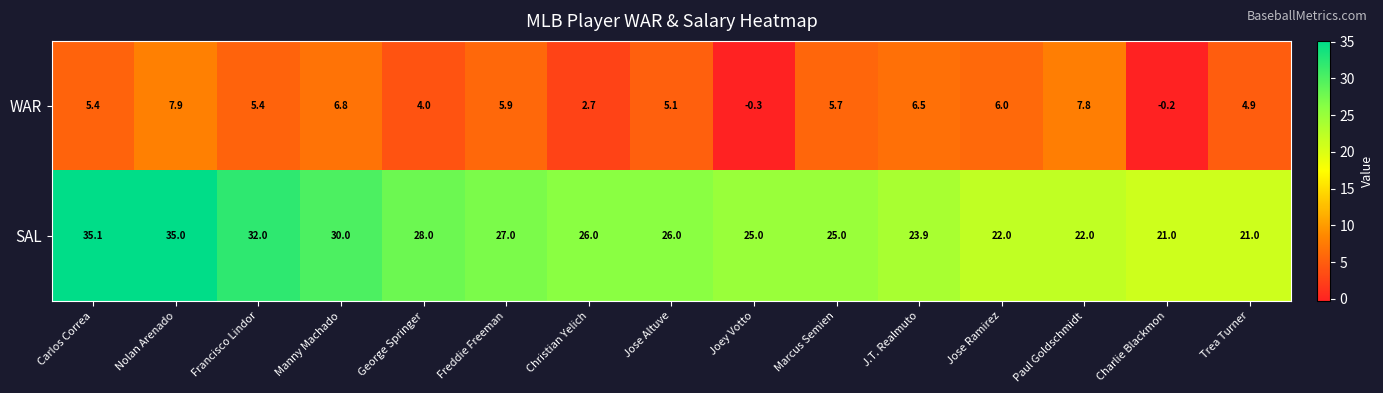

Which series has the largest total across all categories?

SAL